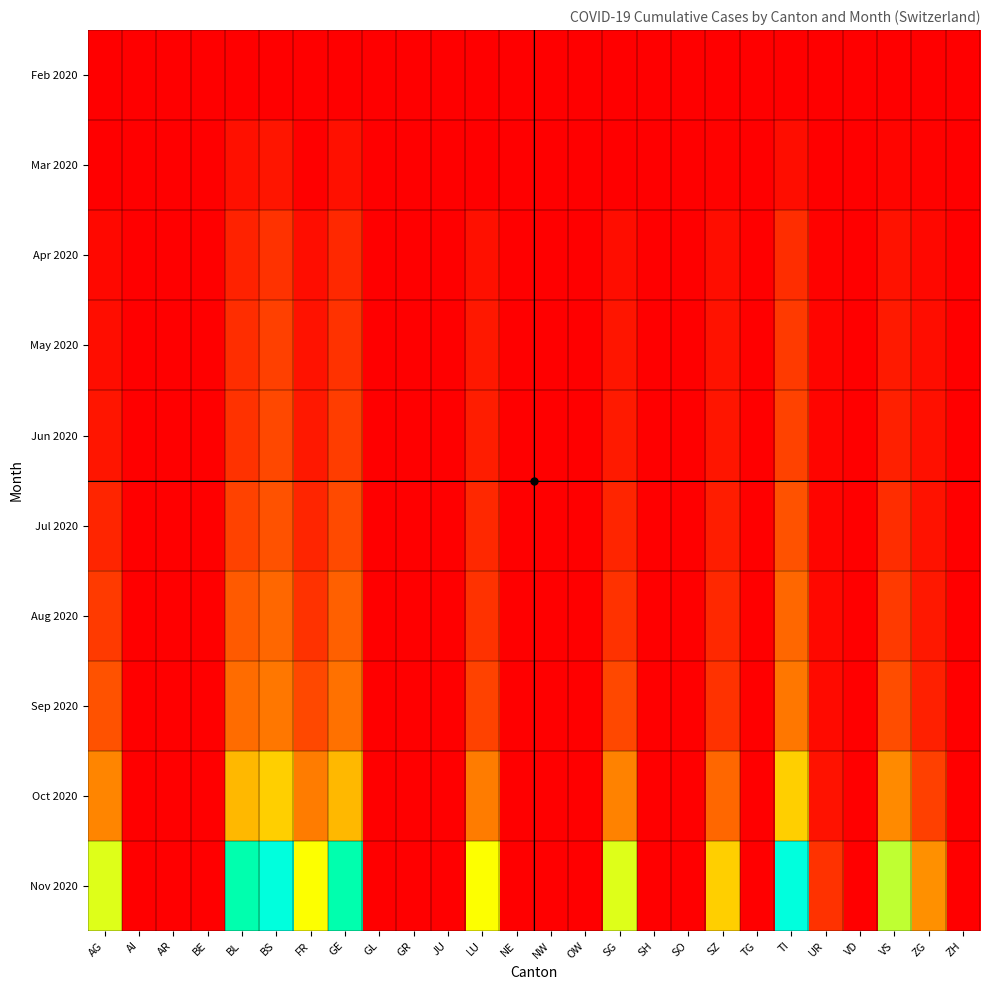

How many data points does each series have?

26